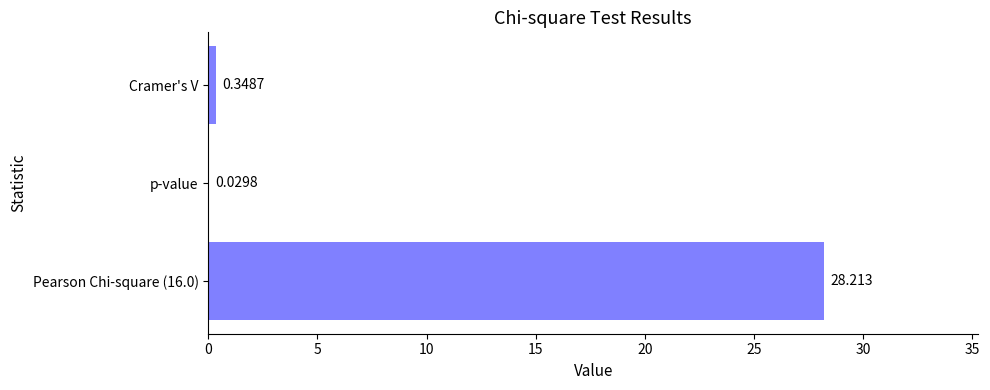

Where is the data nearest to the value 14?

Cramer's V